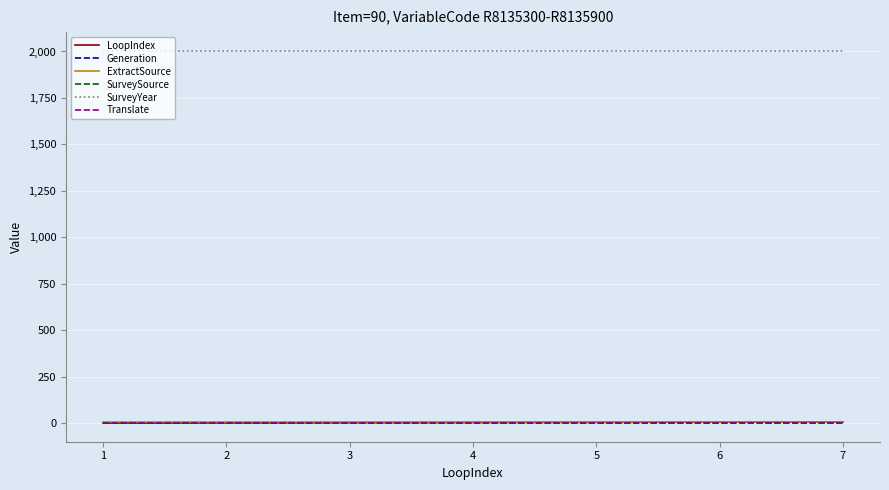

Is it true that ExtractSource equals 7 at 7?

True